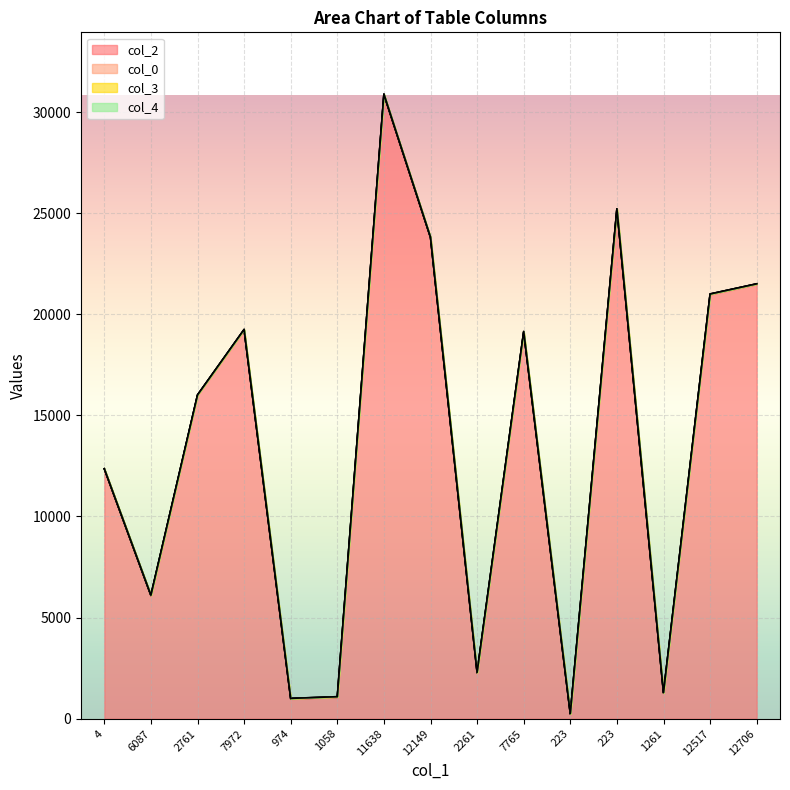

At which label does col_2 reach its minimum?

223